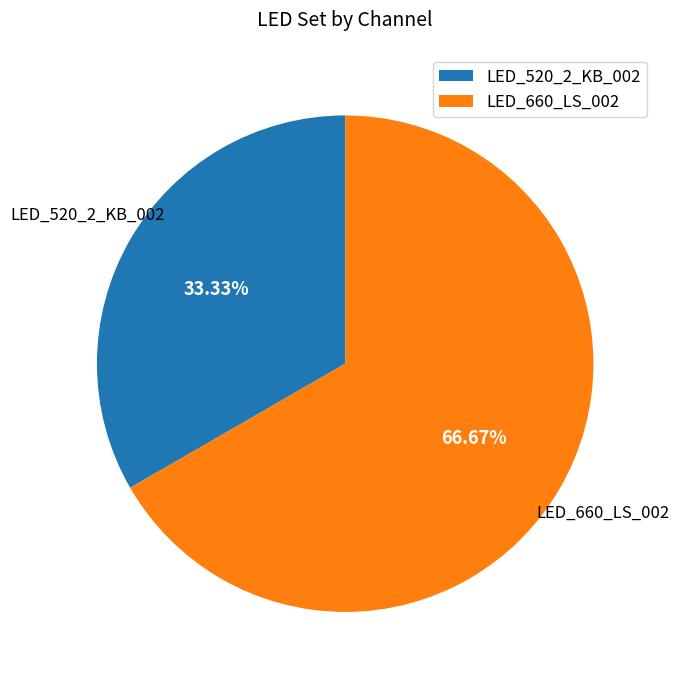

Rank the categories by value from highest to lowest.

LED_660_LS_002, LED_520_2_KB_002